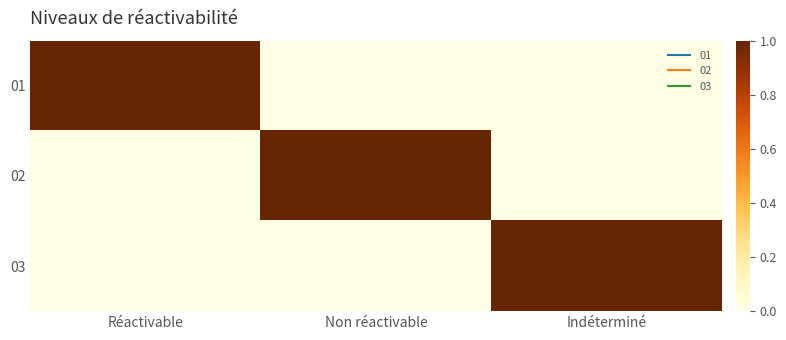

Reading left to right, extract all data points from this chart.

01: Réactivable=1	Non réactivable=0	Indéterminé=0
02: Réactivable=0	Non réactivable=1	Indéterminé=0
03: Réactivable=0	Non réactivable=0	Indéterminé=1